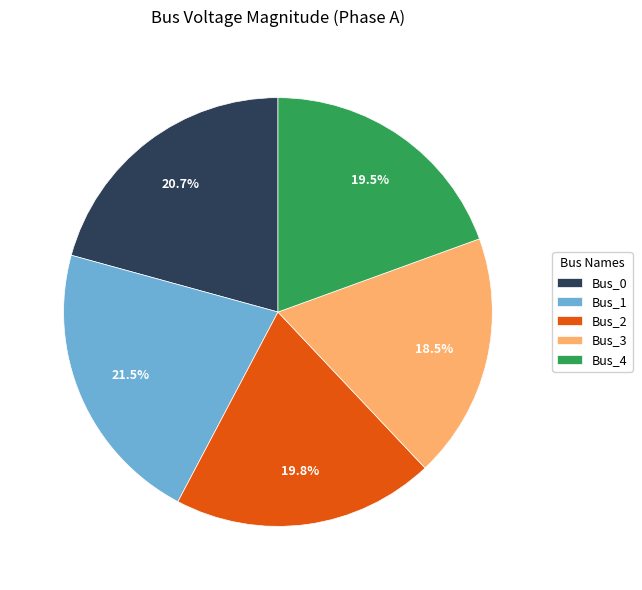

How many segments does this pie chart have?

5